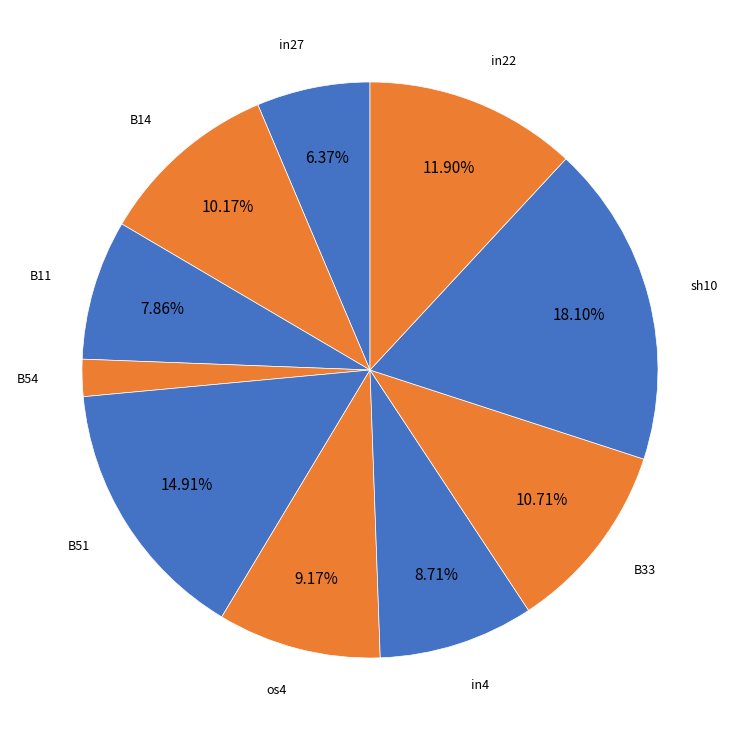

Count the number of slices in the pie.

10